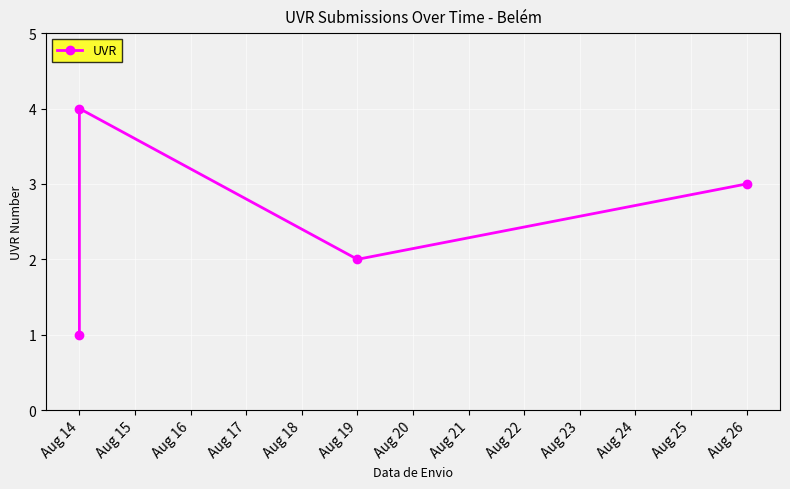

Between Aug 15 and Aug 17, which is larger?

Aug 15